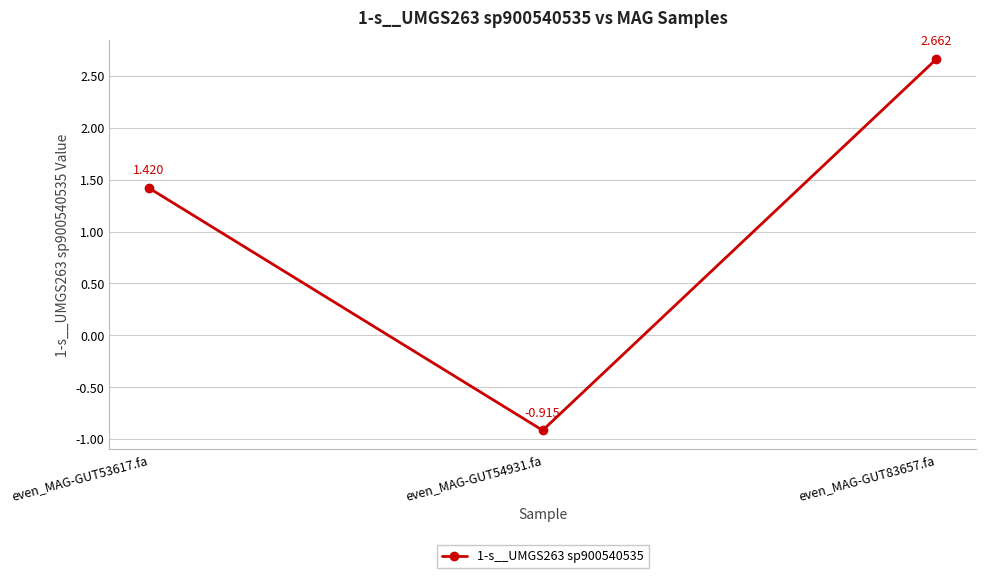

True or false: the data shows 3.9 at even_MAG-GUT83657.fa.

False